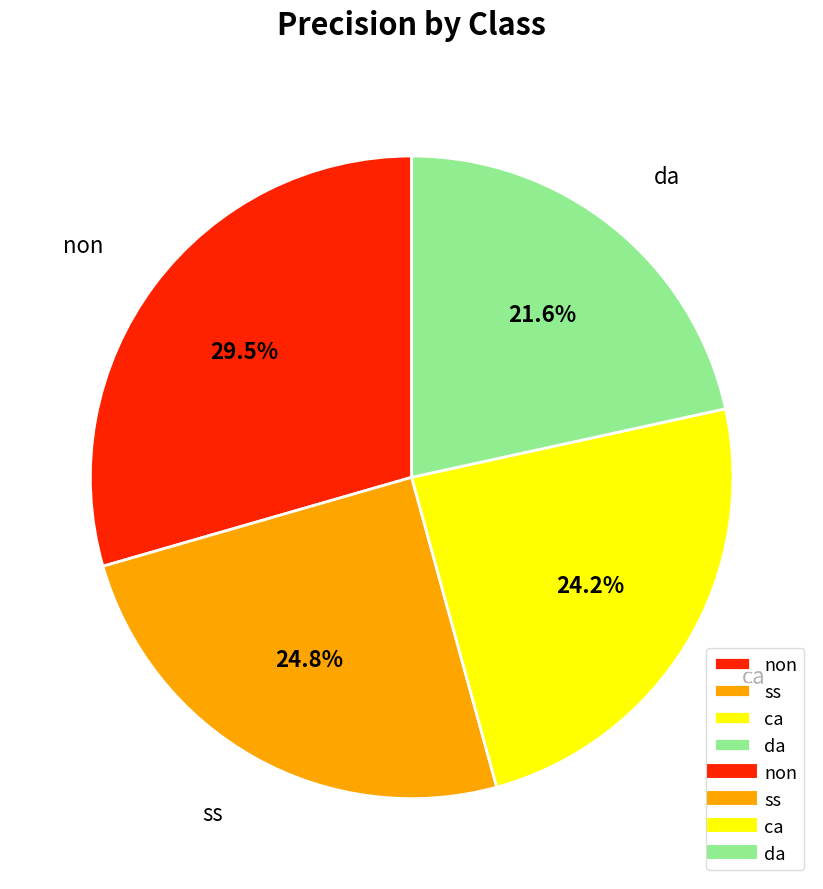

What is the largest slice in the pie chart?

non